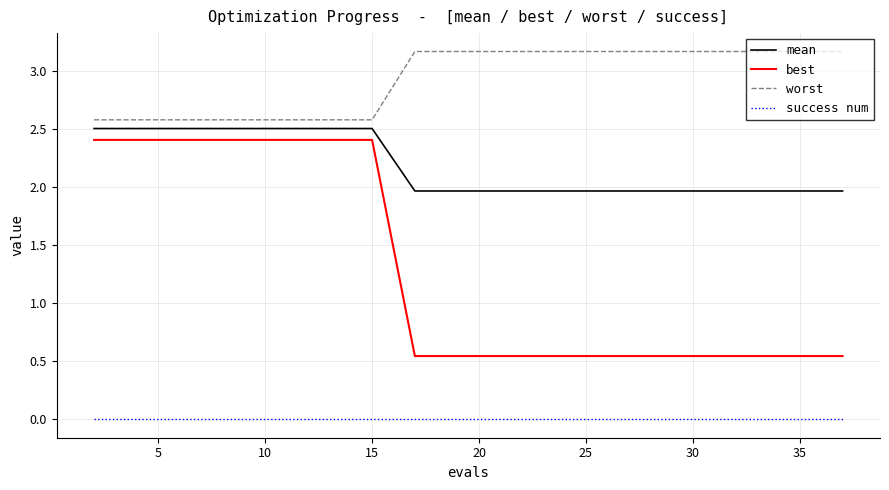

True or false: mean and success num intersect in this chart.

False